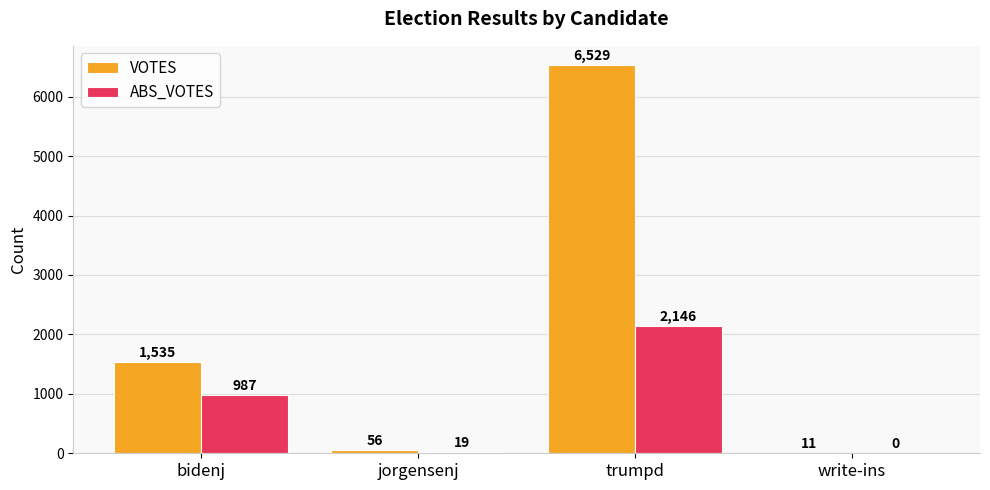

Which series has the largest range (max minus min)?

VOTES